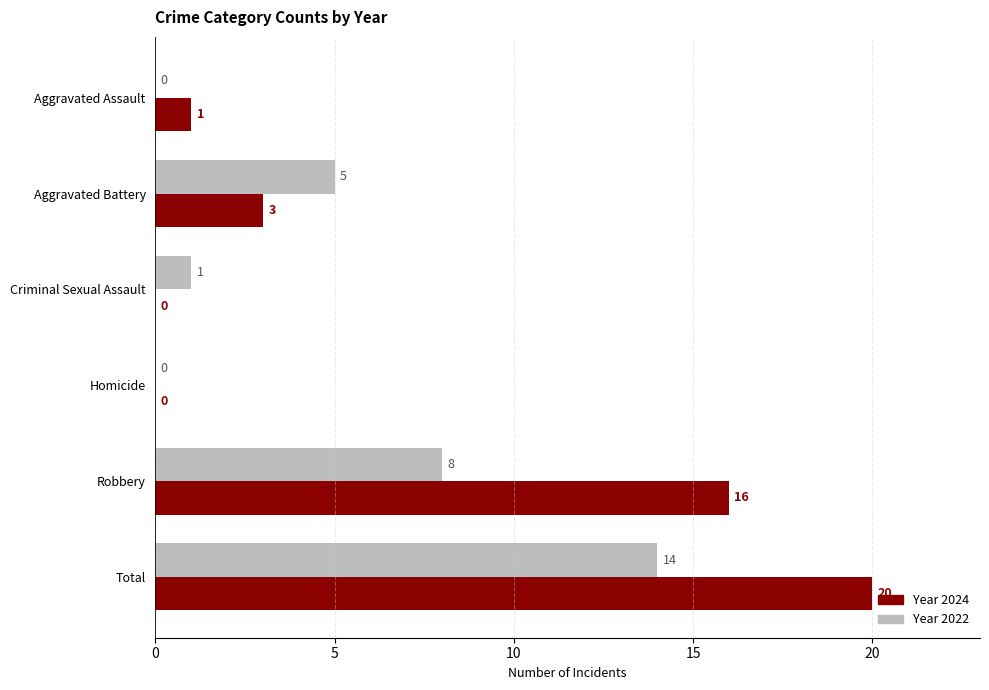

At which category is the sum across all series the highest?

Total